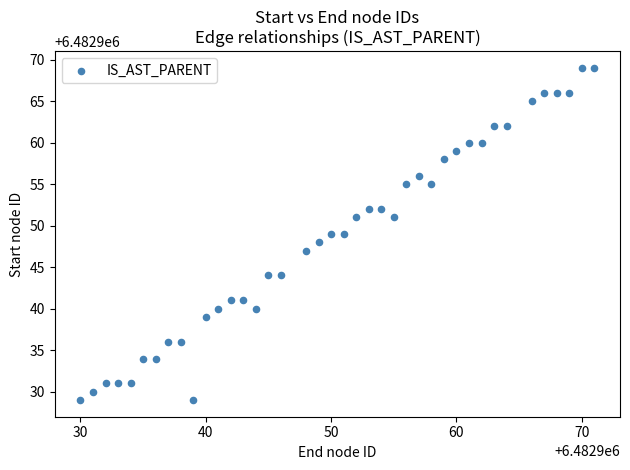

What is the range of Y values (max minus min)?

40